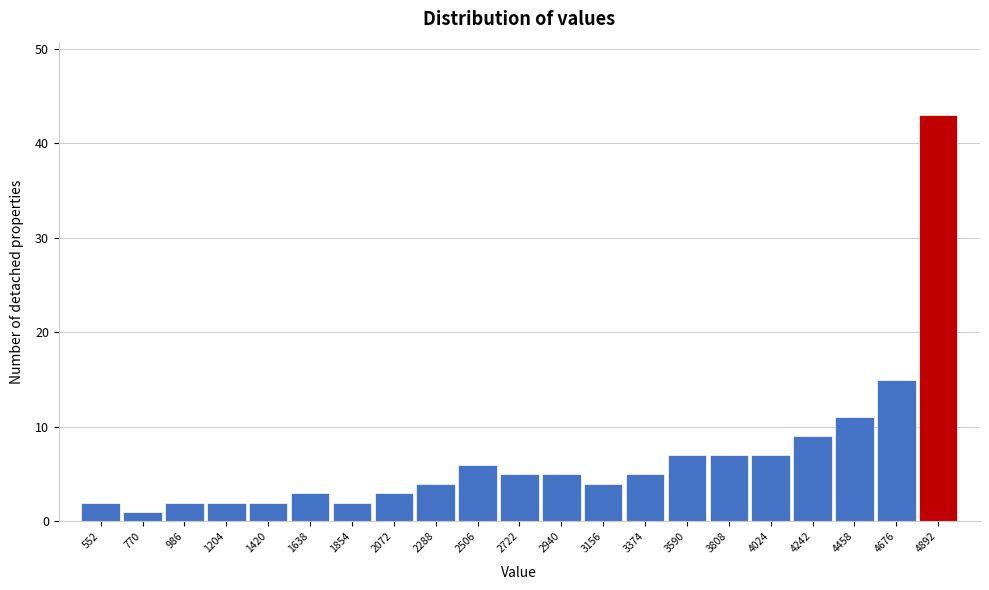

Reading left to right, transcribe this chart: for each bar, give the range it covers on the x-axis and its height. Neither the bar edges nor the heights are printed on the chart, so give them approximately, as read against the axes.

450 to 650: 2
650 to 900: 1
900 to 1100: 2
1100 to 1300: 2
1300 to 1550: 2
1550 to 1750: 3
1750 to 1950: 2
1950 to 2200: 3
2200 to 2400: 4
2400 to 2600: 6
2600 to 2850: 5
2850 to 3050: 5
3050 to 3250: 4
3250 to 3500: 5
3500 to 3700: 7
3700 to 3900: 7
3900 to 4150: 7
4150 to 4350: 9
4350 to 4550: 11
4550 to 4800: 15
4800 to 5000: 43